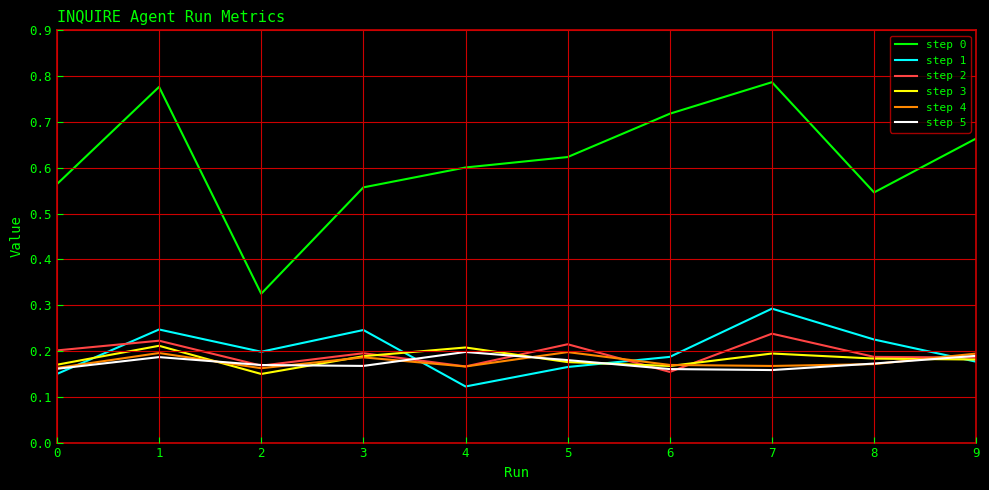

How many interior local peaks does the step 1 series have?

3